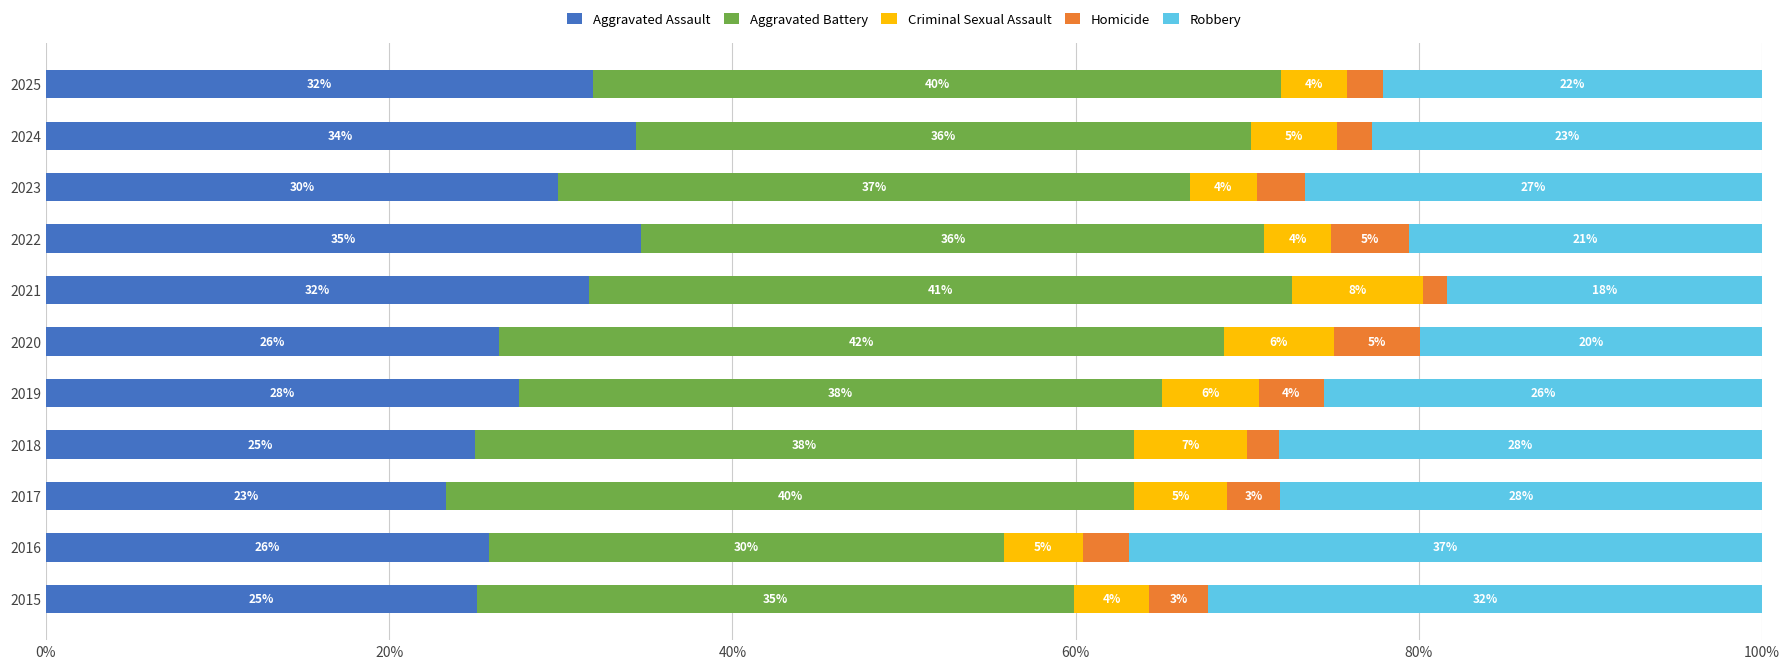

What is the sum of the Aggravated Assault values at 2015 and 2025?

57.0